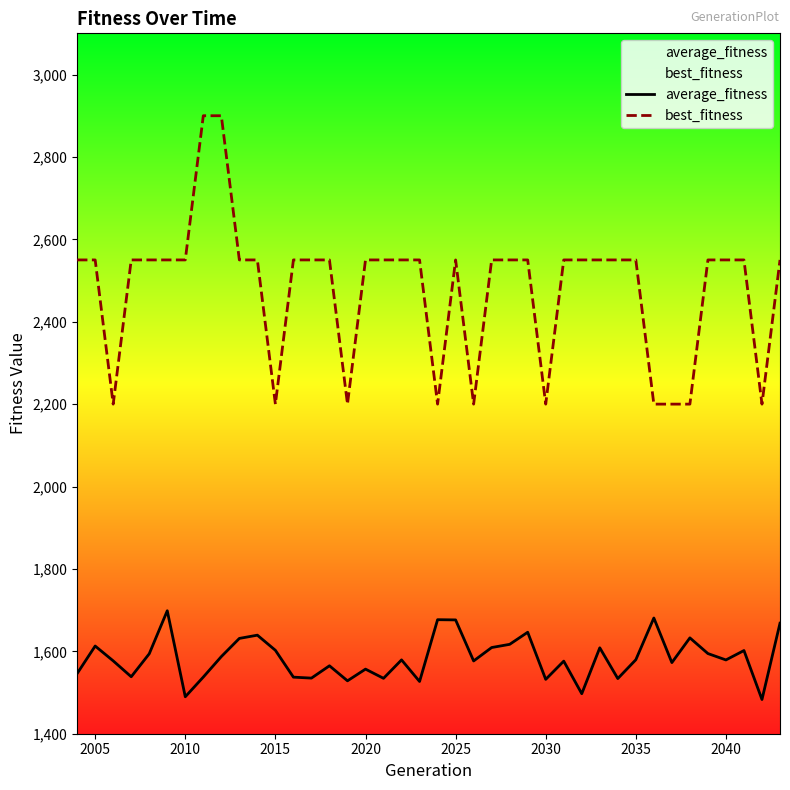

True or false: best_fitness and average_fitness intersect in this chart.

False